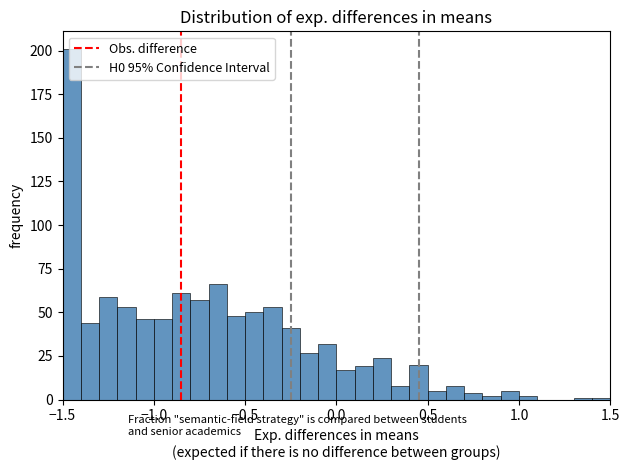

Read against the x-axis, roughly where is the centre of the tallest bar?

-1.45